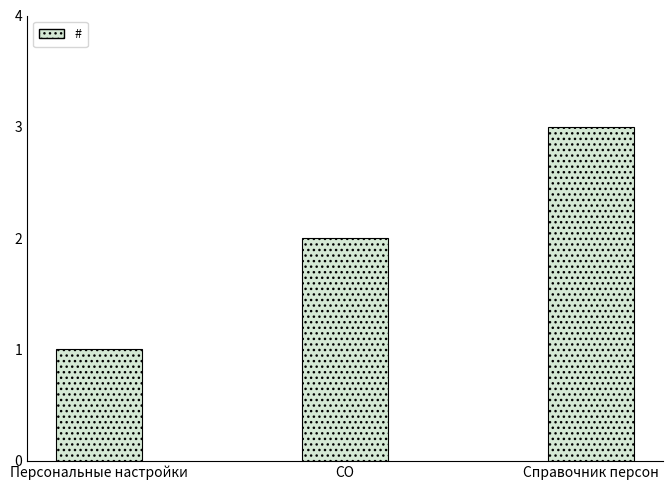

Count the values in the range 1 to 3.

3